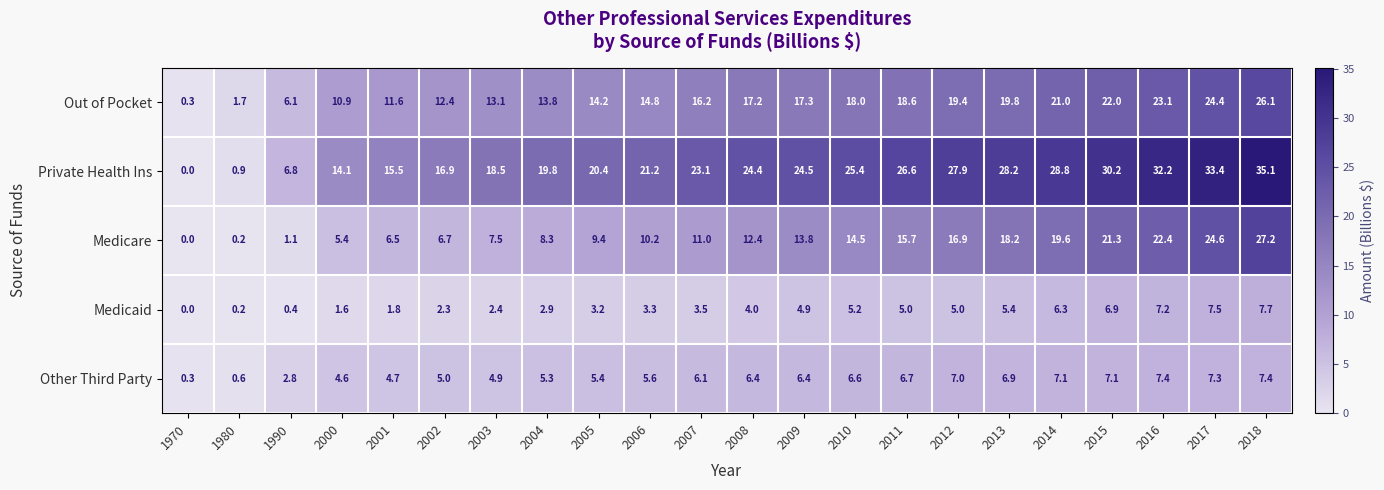

The value of Medicare at 2006 is 15.1. True or false?

False